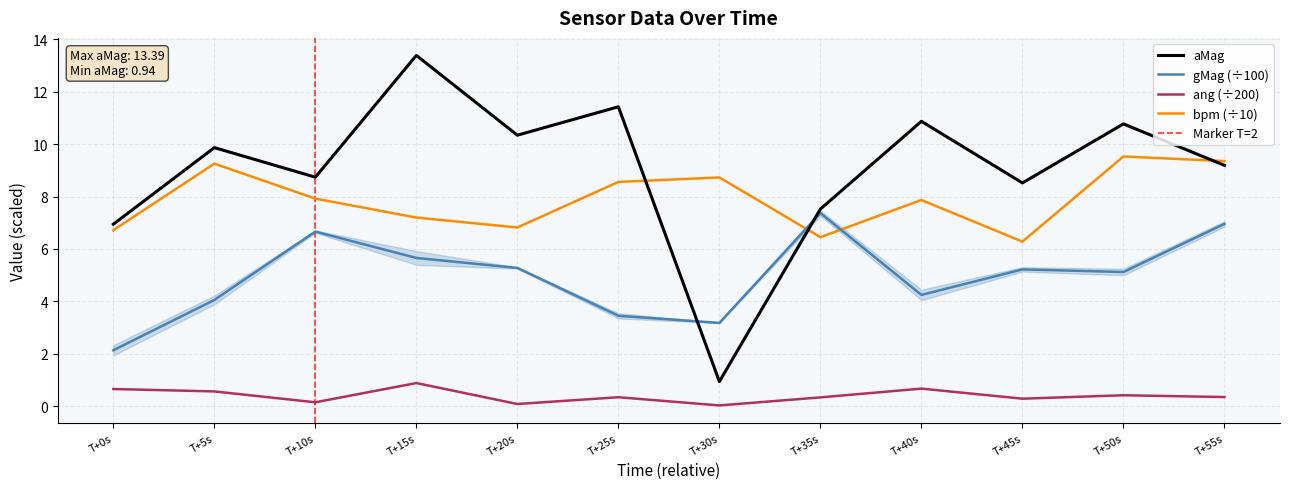

What is the average value of the aMag series?

9.0